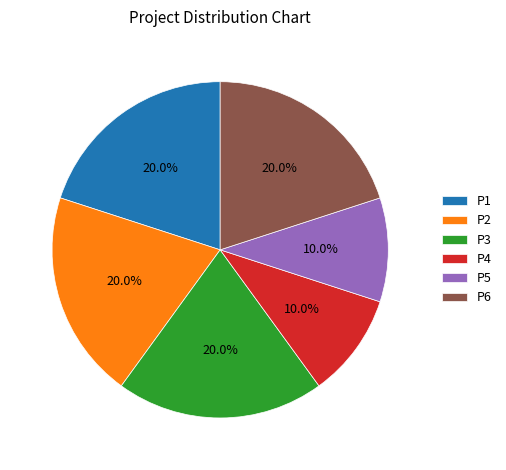

To the nearest percent, what portion does P1 represent?

20%